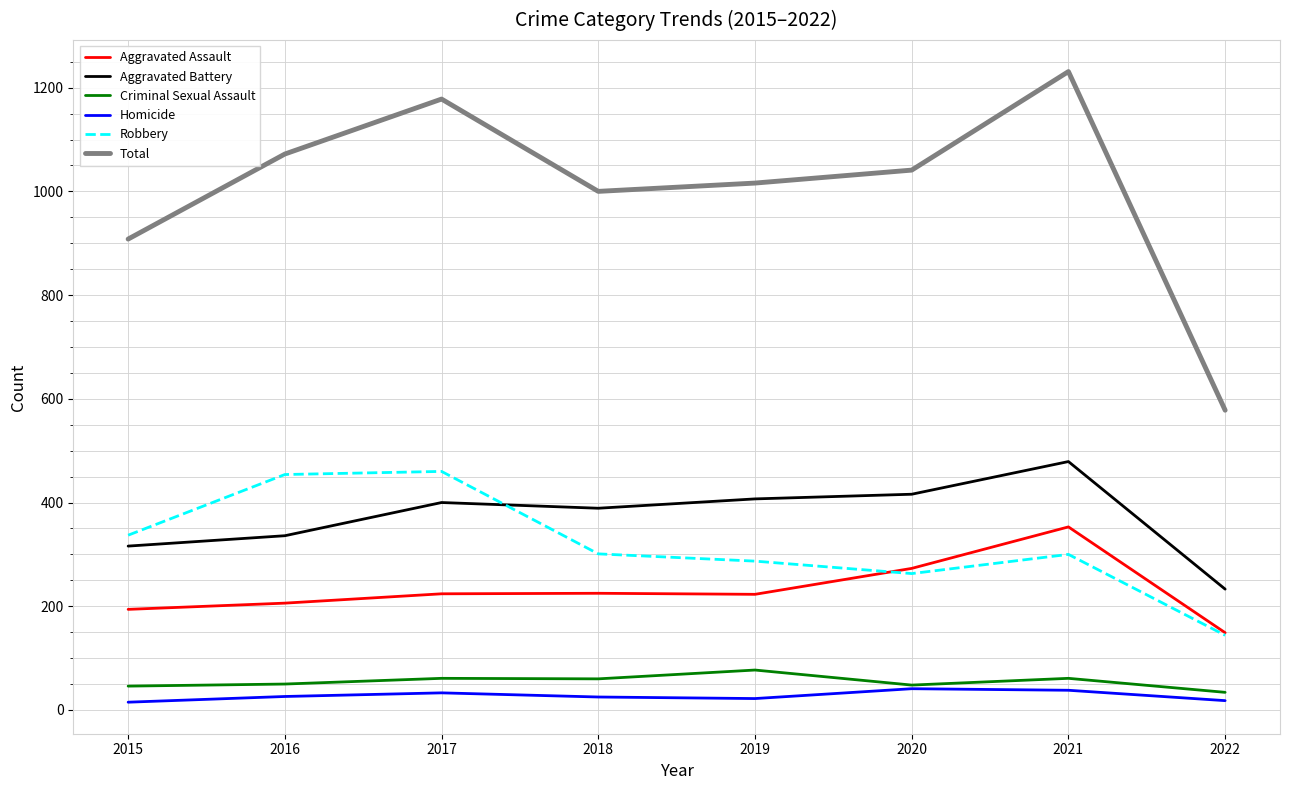

True or false: Homicide and Total intersect in this chart.

False